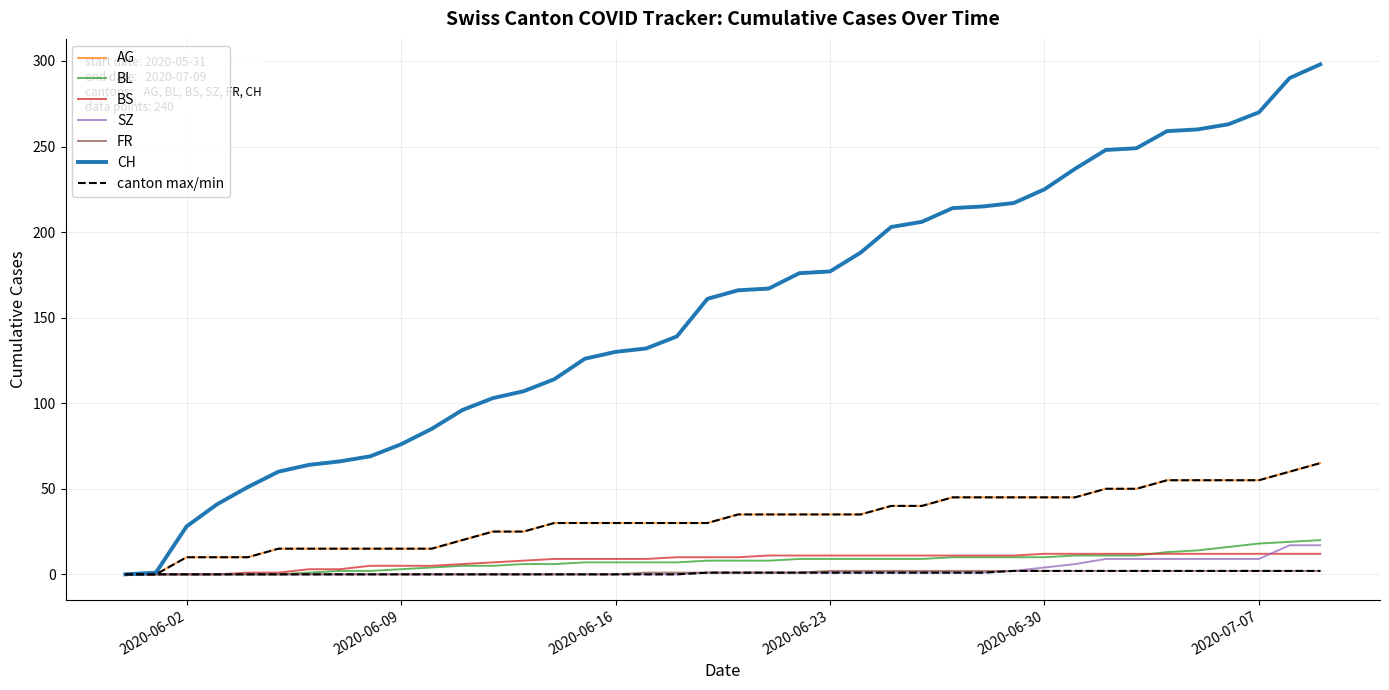

Rank the series at 2020-06-12 from highest to lowest value.

CH, AG, BS, BL, SZ, FR